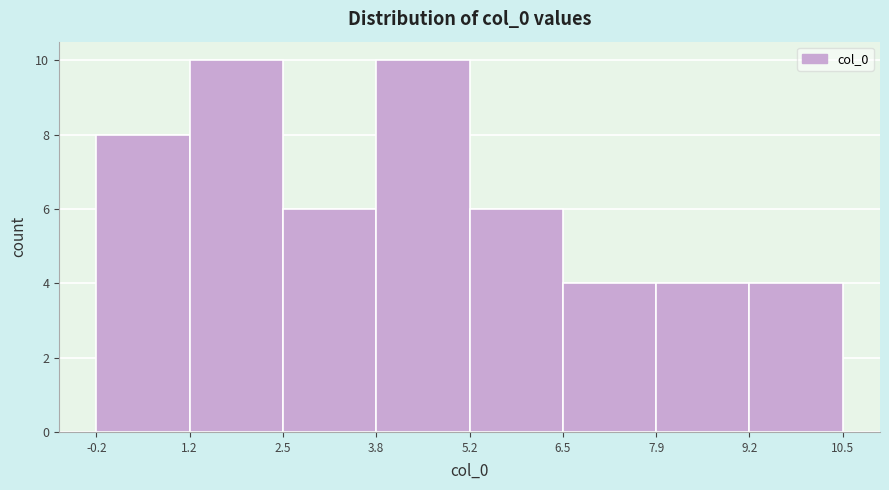

Reading left to right, list every bar in this chart as the range it spans on the x-axis followed by its height. The values are not printed on the chart, so give them approximately, as read against the axis.

-0.2 to 1.2: 8
1.2 to 2.5: 10
2.5 to 3.8: 6
3.8 to 5.2: 10
5.2 to 6.5: 6
6.5 to 7.9: 4
7.9 to 9.2: 4
9.2 to 10.5: 4